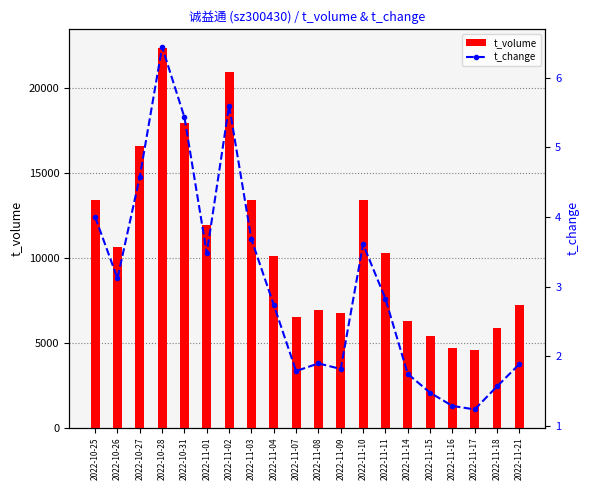

How many values in the t_volume series exceed 10291?

9